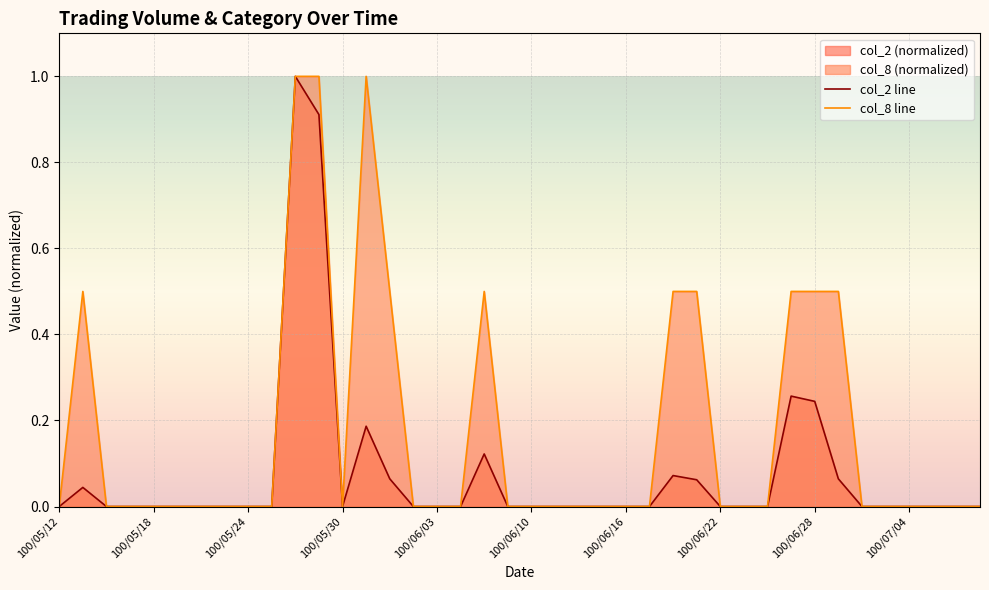

Between 39 and 14, which is larger?

14